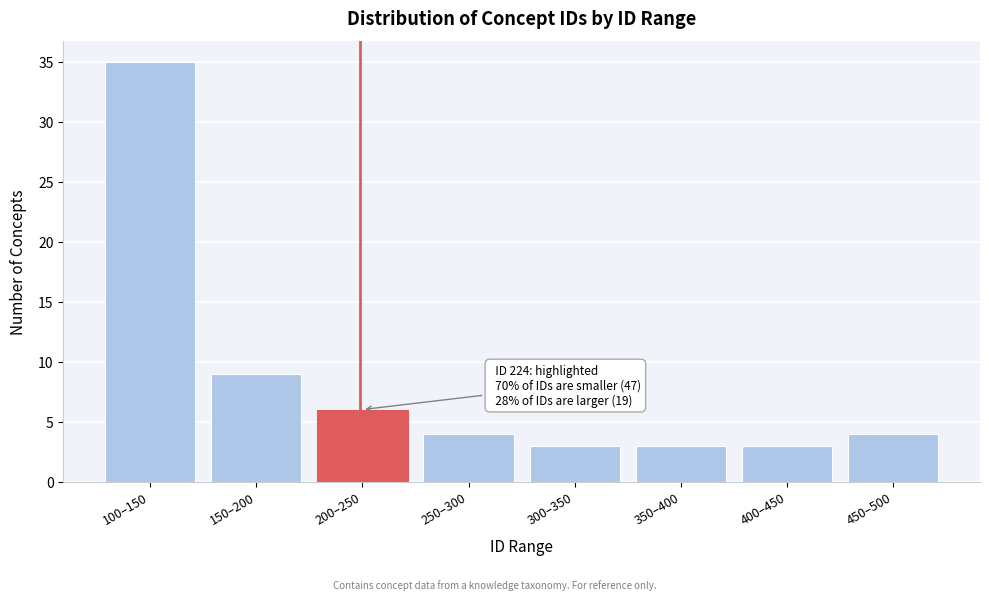

Reading right to left, transcribe all the data shown in this chart.

450–500=4	400–450=3	350–400=3	300–350=3	250–300=4	200–250=6	150–200=9	100–150=35